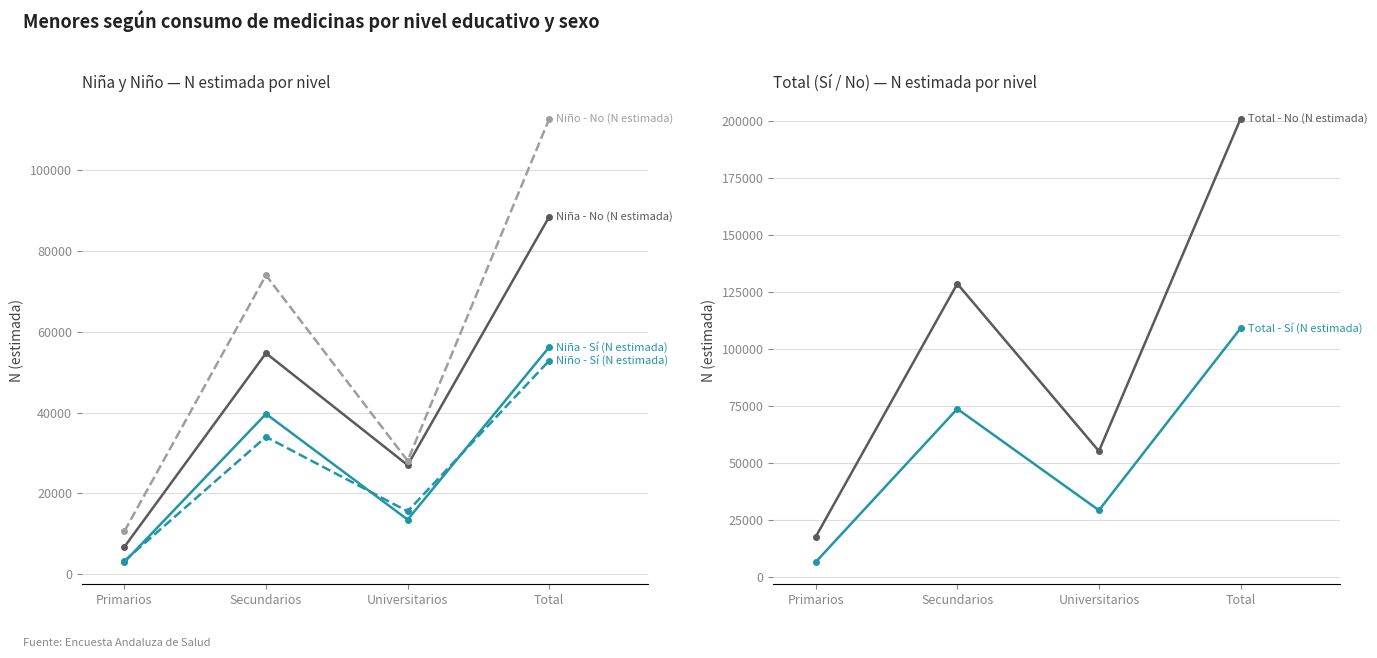

Which label corresponds to the smallest value in the chart?

Primarios